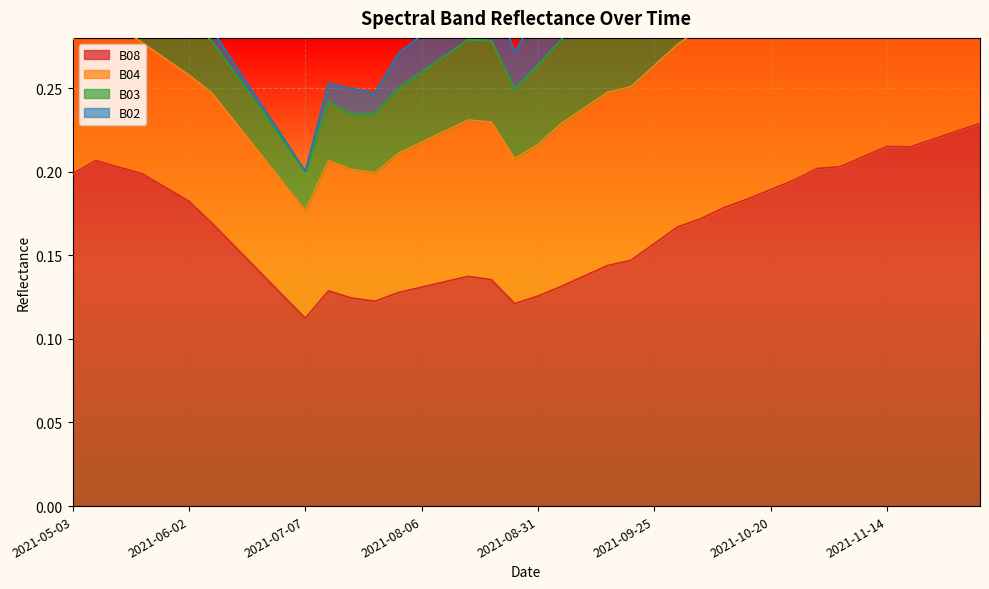

Count the number of categories in the chart.

40